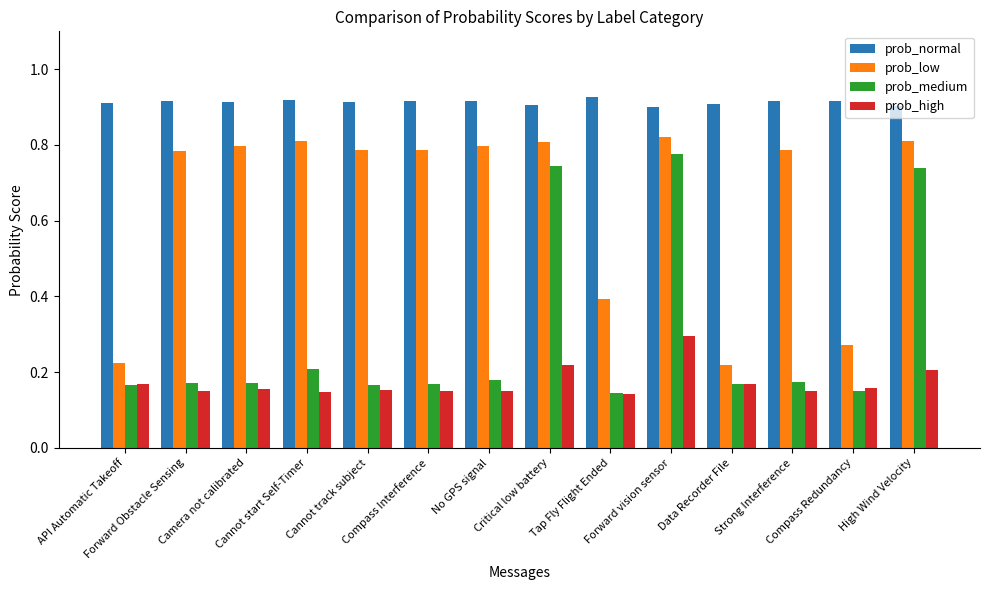

Rank the series by their maximum value, from lowest to highest.

prob_high, prob_medium, prob_low, prob_normal